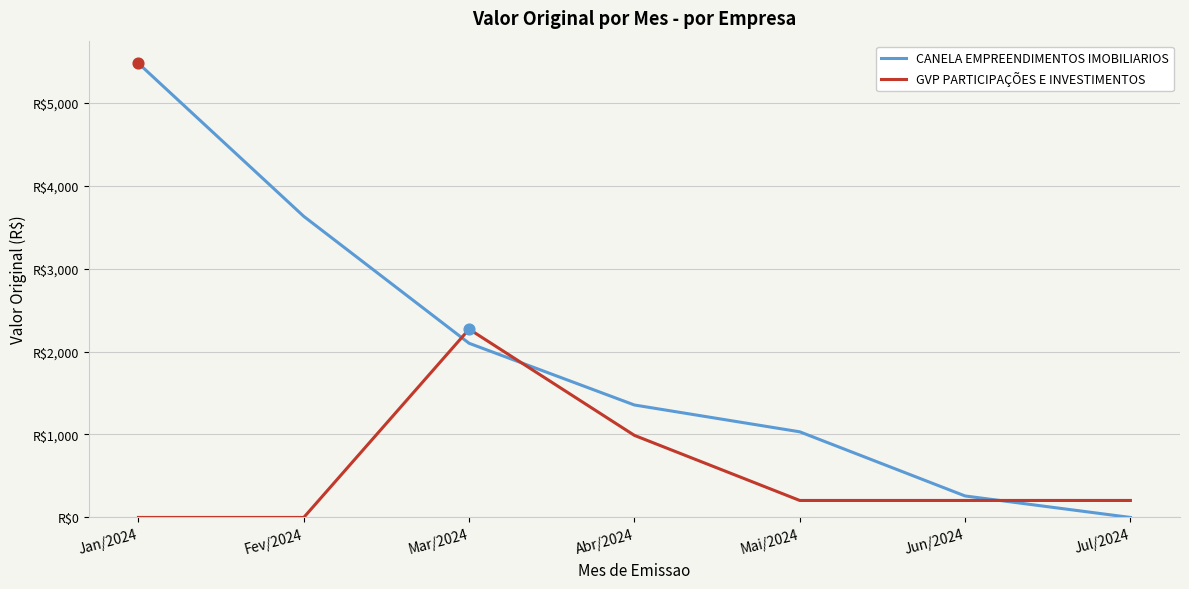

Is the value of CANELA EMPREENDIMENTOS IMOBILIARIOS at Mai/2024 greater than the value of GVP PARTICIPAÇÕES E INVESTIMENTOS at Abr/2024?

Yes